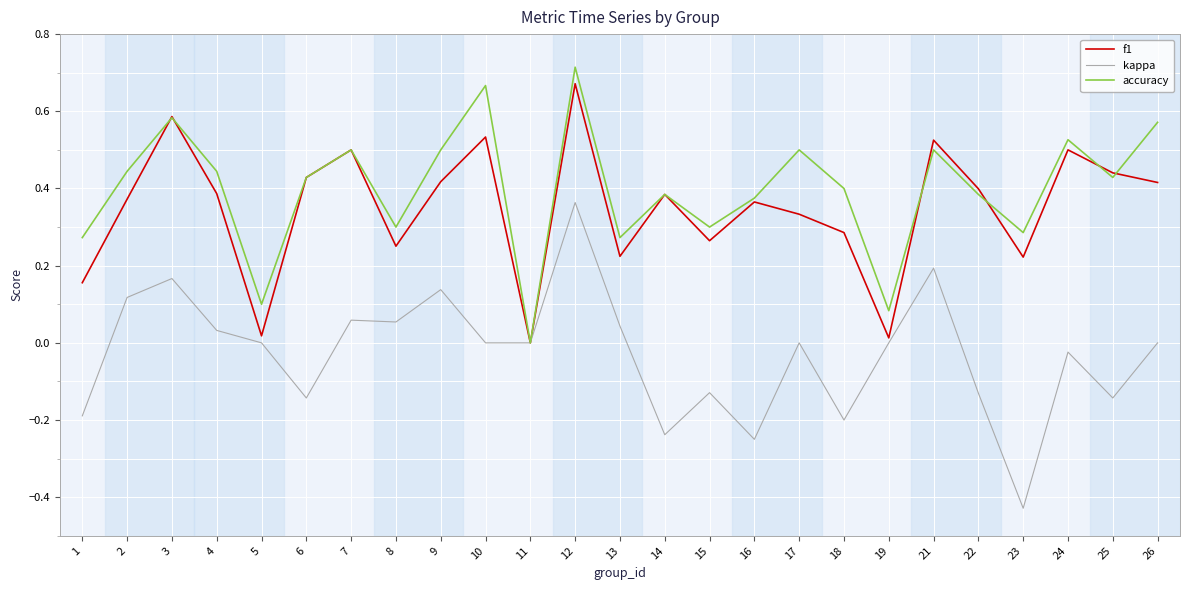

The f1 series shows 0.6 at 2. True or false?

False